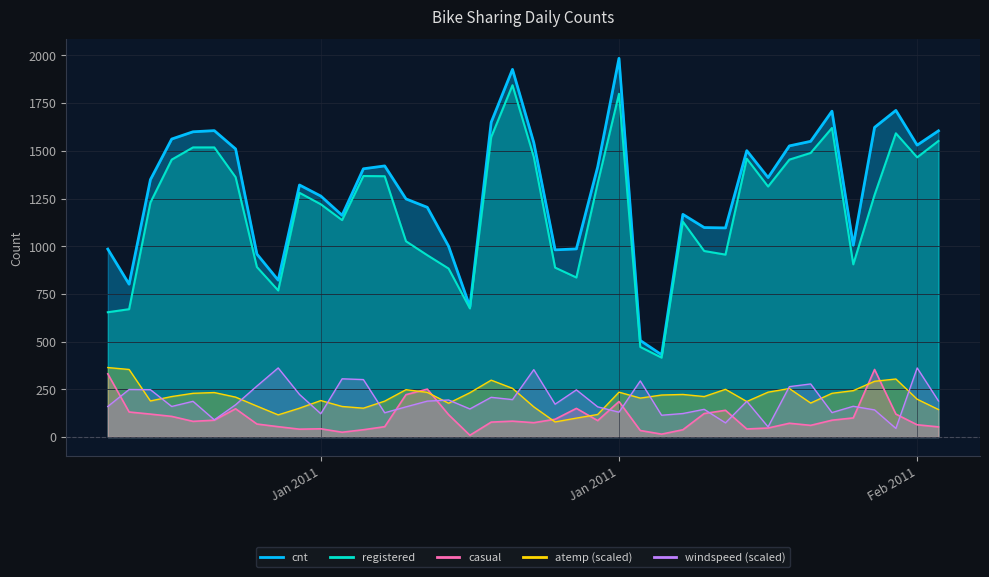

At which category is the sum across all series the highest?

Jan 2011